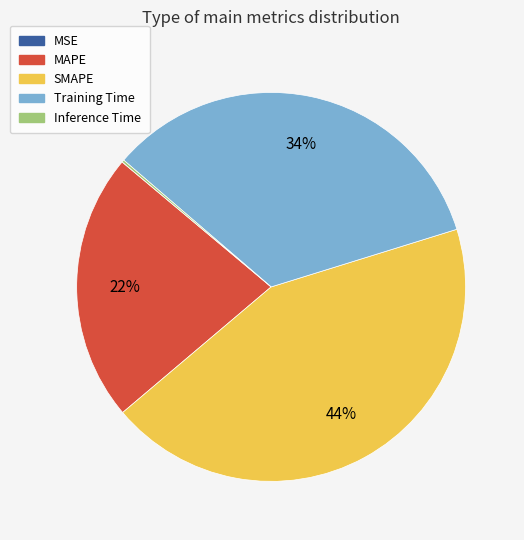

Is there any slice that represents more than half of the pie?

No